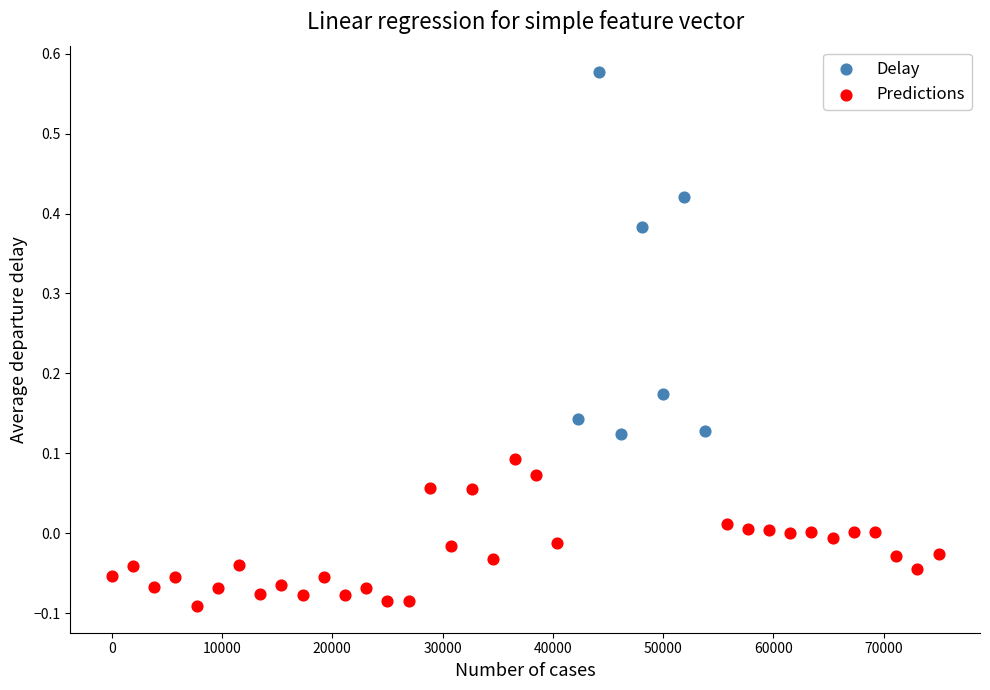

Which series has the widest spread of Y values?

Delay